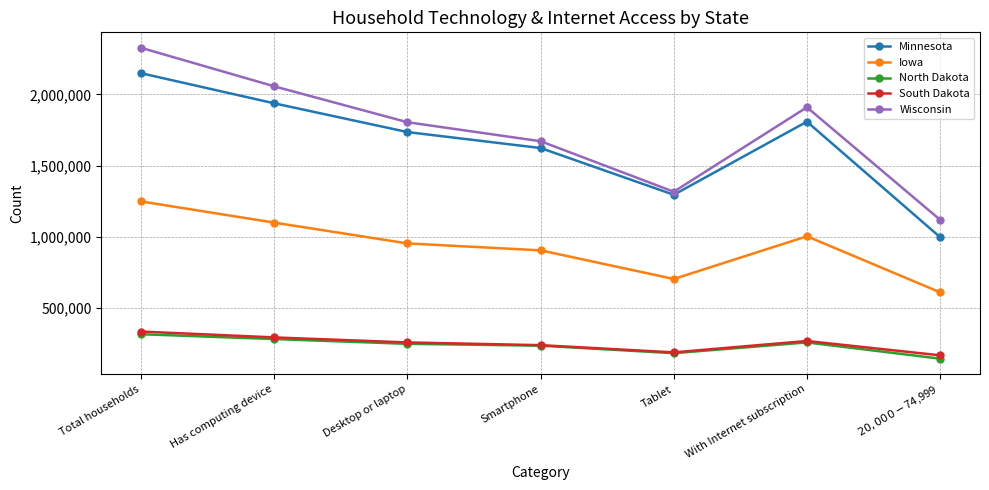

What is the difference between the maximum and minimum values in the Iowa series?

638290